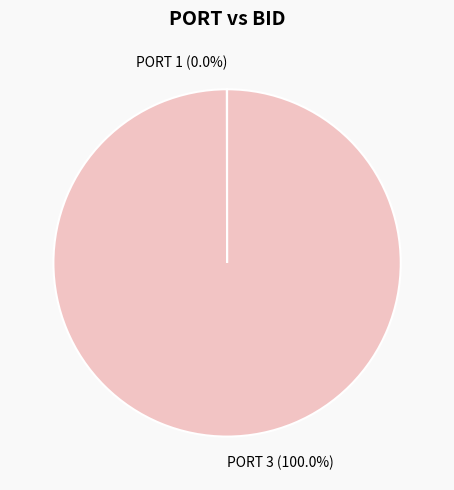

Is there a majority slice in this chart?

Yes